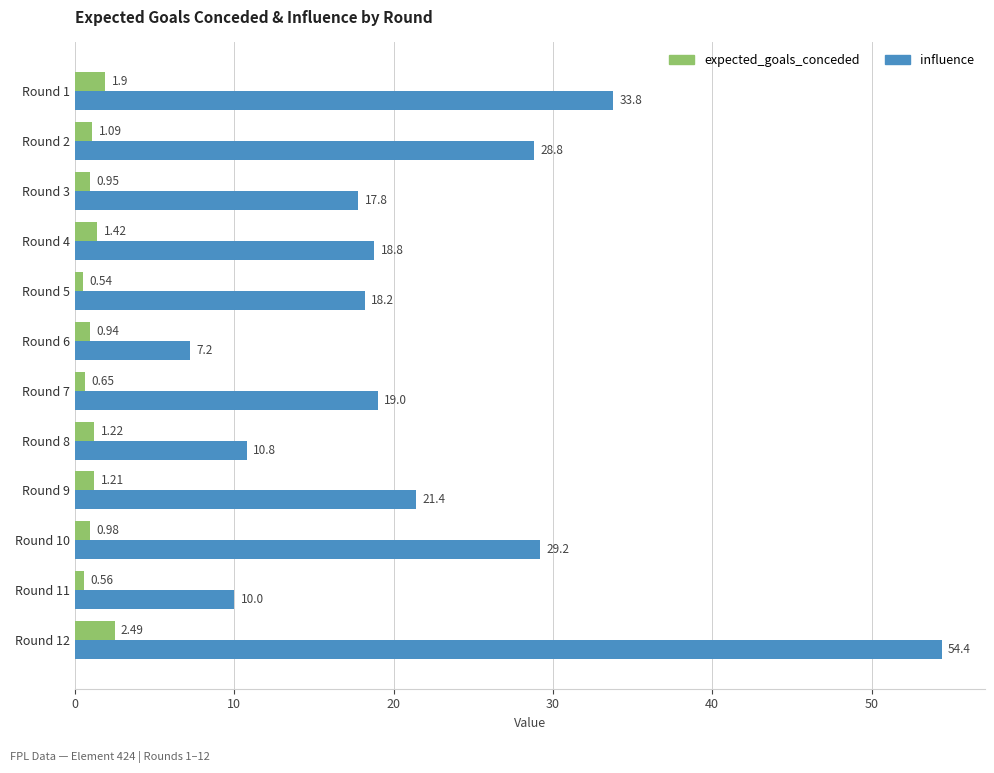

Which series has the largest total across all categories?

influence